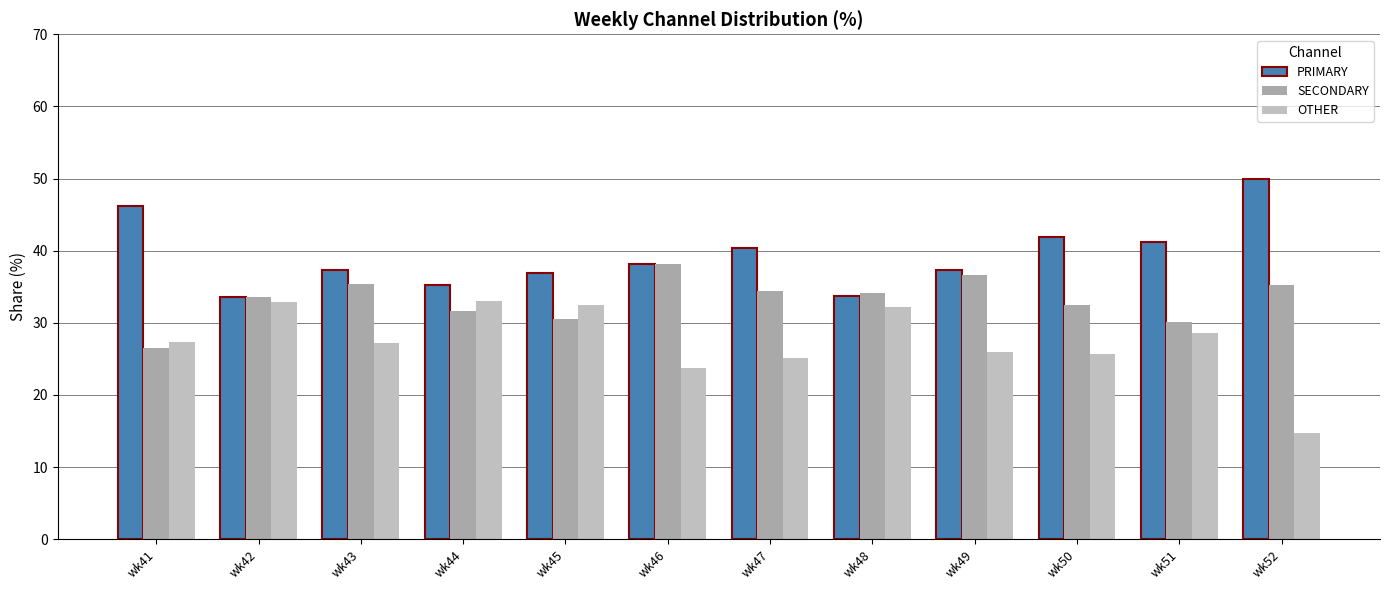

Rank the categories by OTHER value from highest to lowest.

wk44, wk42, wk45, wk48, wk51, wk41, wk43, wk49, wk50, wk47, wk46, wk52